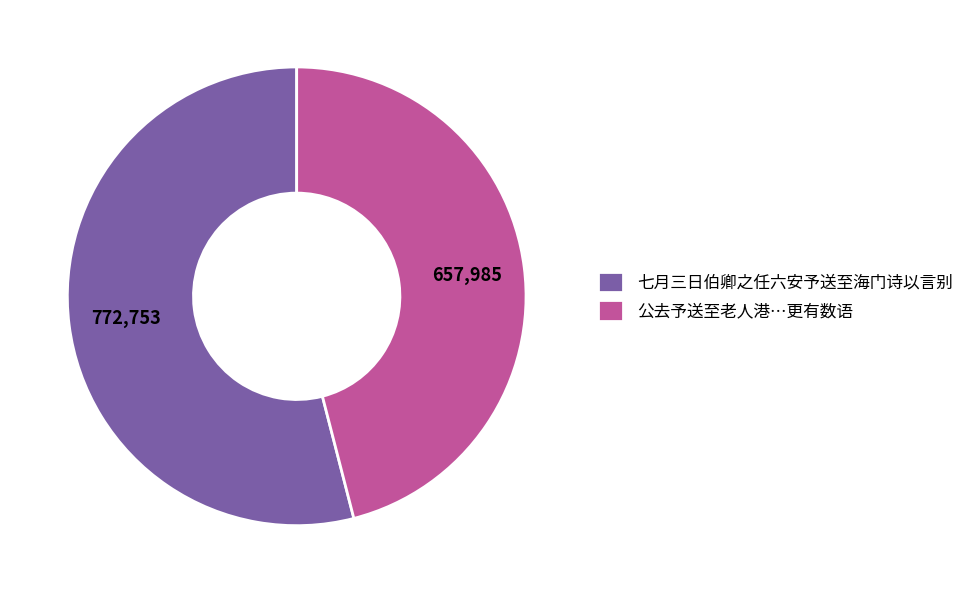

Does 公去予送至老人港…更有数语 account for over 50% of the chart?

No